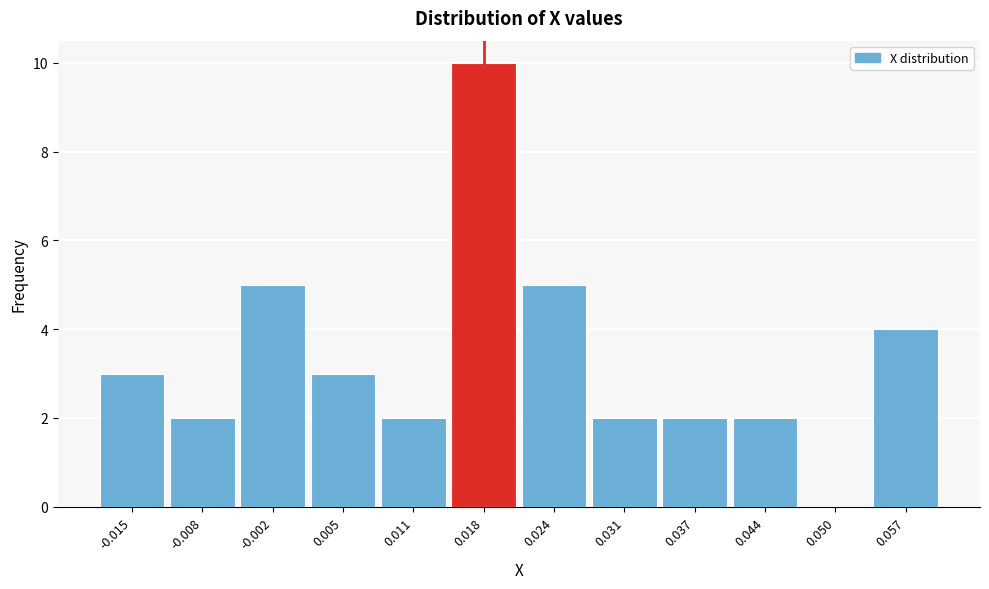

Reading left to right, list every bar in this chart as the range it spans on the x-axis followed by its height. Neither the bar edges nor the heights are printed on the chart, so give them approximately, as read against the axes.

-0.018 to -0.011: 3
-0.011 to -0.005: 2
-0.005 to 0.002: 5
0.002 to 0.008: 3
0.008 to 0.015: 2
0.015 to 0.021: 10
0.021 to 0.028: 5
0.028 to 0.034: 2
0.034 to 0.041: 2
0.041 to 0.047: 2
0.047 to 0.054: 0
0.054 to 0.060: 4